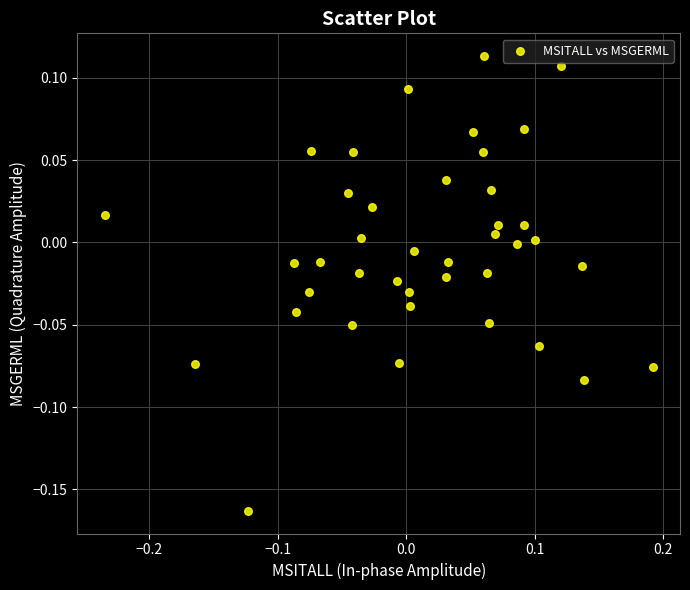

What is the range of X values (max minus min)?

0.4